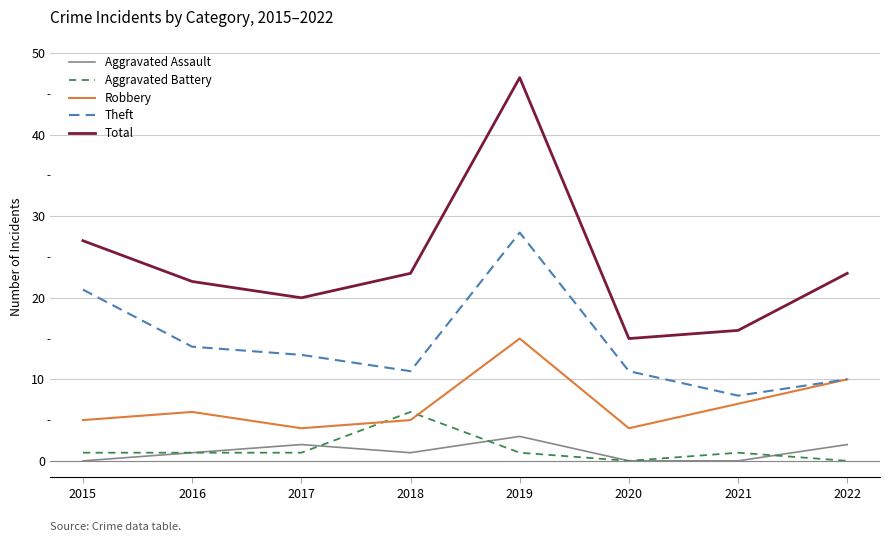

Which series has the largest total across all categories?

Total